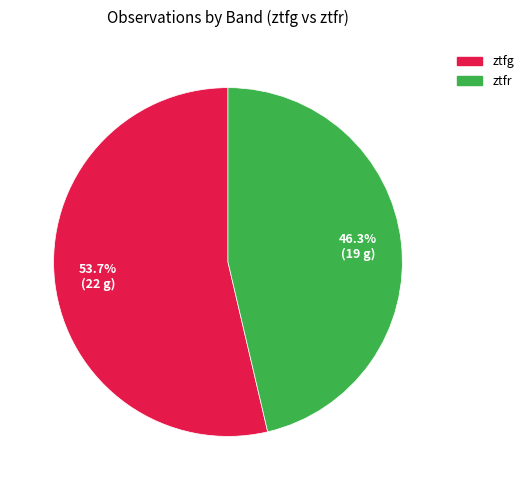

To the nearest percent, what is the average slice percentage?

50%